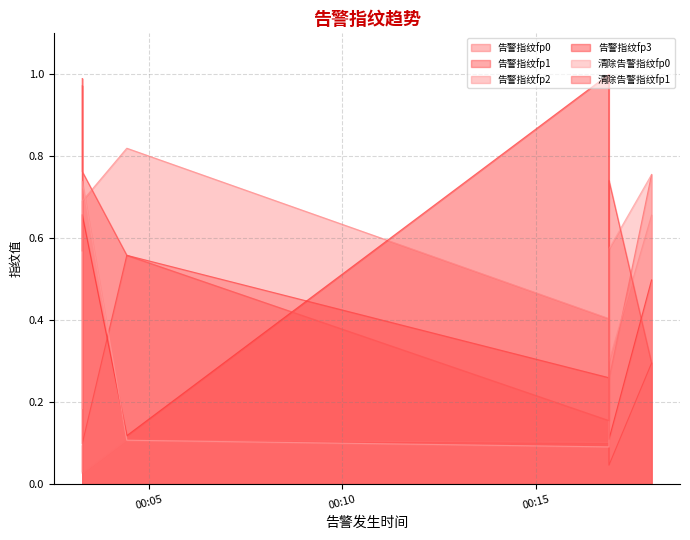

Which category has the highest value in the 告警指纹fp3 series?

2020-08-21 00:16:53